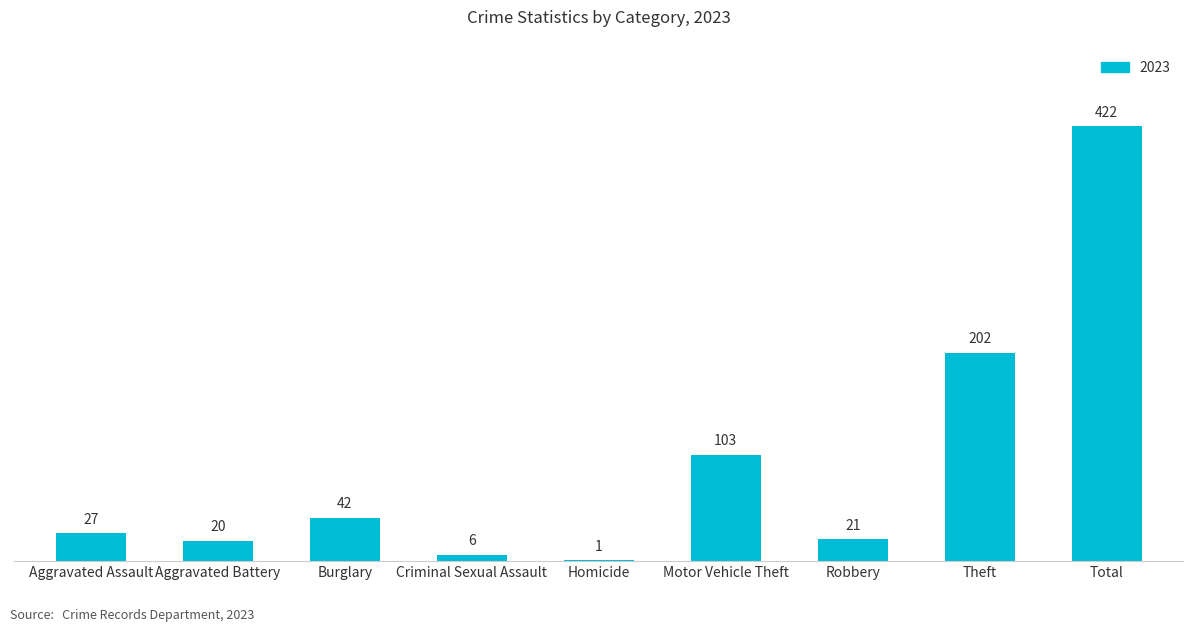

Which label corresponds to the largest value in the chart?

Total